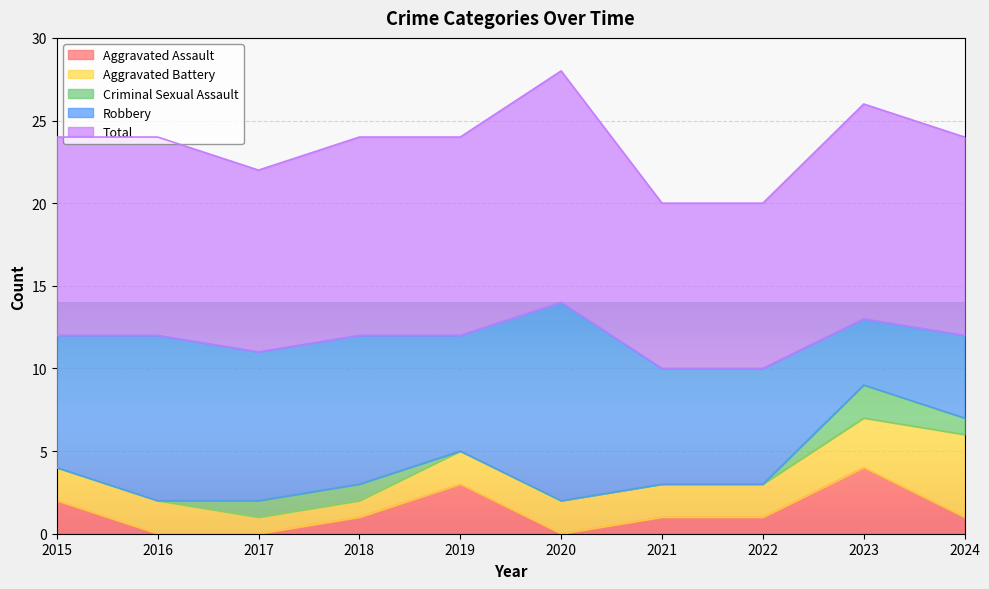

At which label does Total first exceed 12?

2020